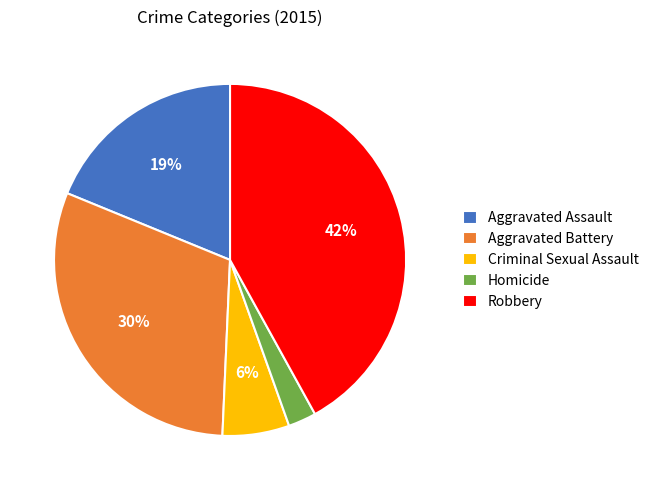

To the nearest percent, what is the average slice percentage?

20%